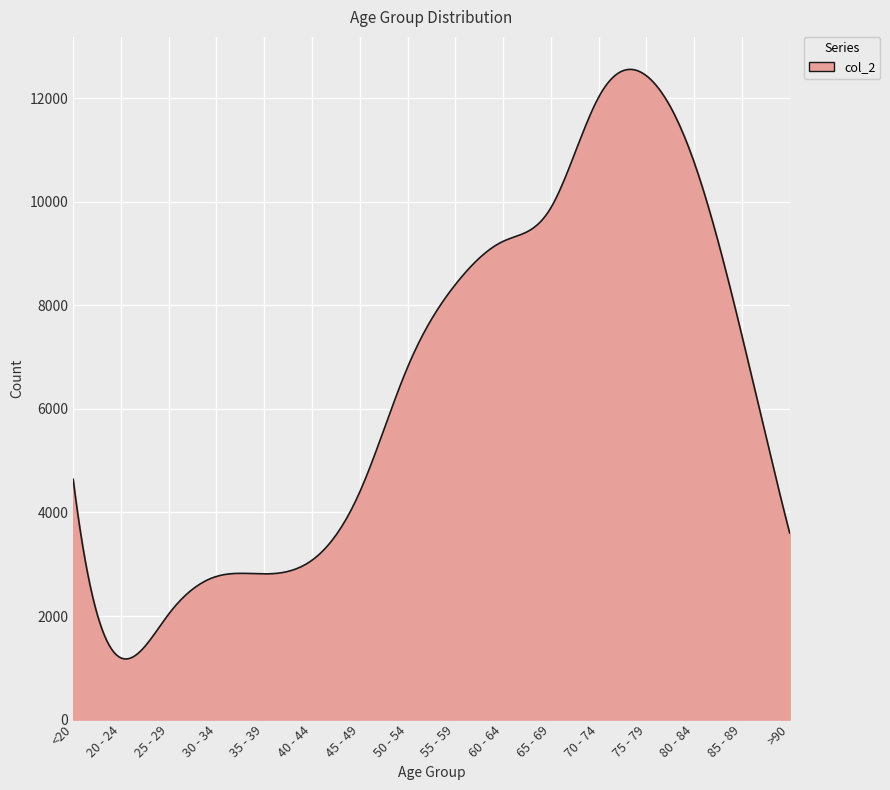

What is the maximum value shown in the chart?

12556.7